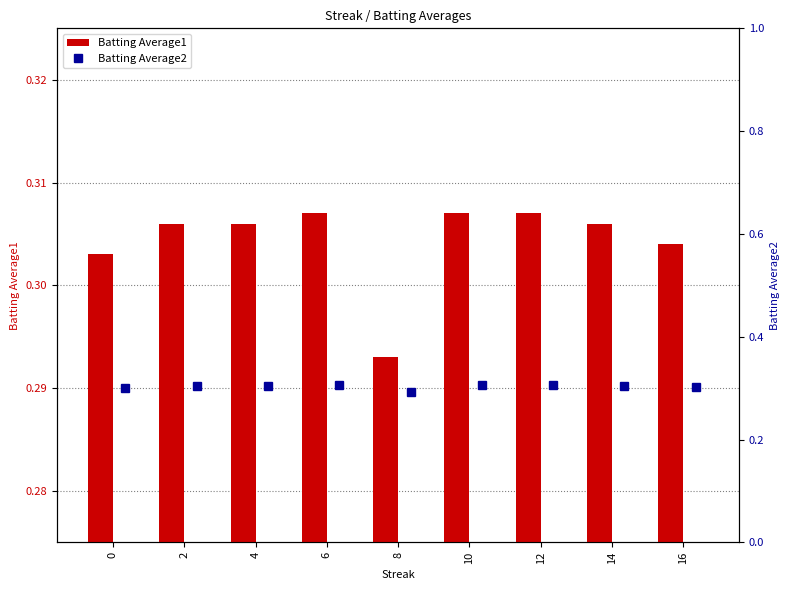

Reading left to right, what are all the values shown in this chart?

Batting Average1: 0.3	0.3	0.3	0.3	0.3	0.3	0.3	0.3	0.3
Batting Average2: 0.3	0.3	0.3	0.3	0.3	0.3	0.3	0.3	0.3